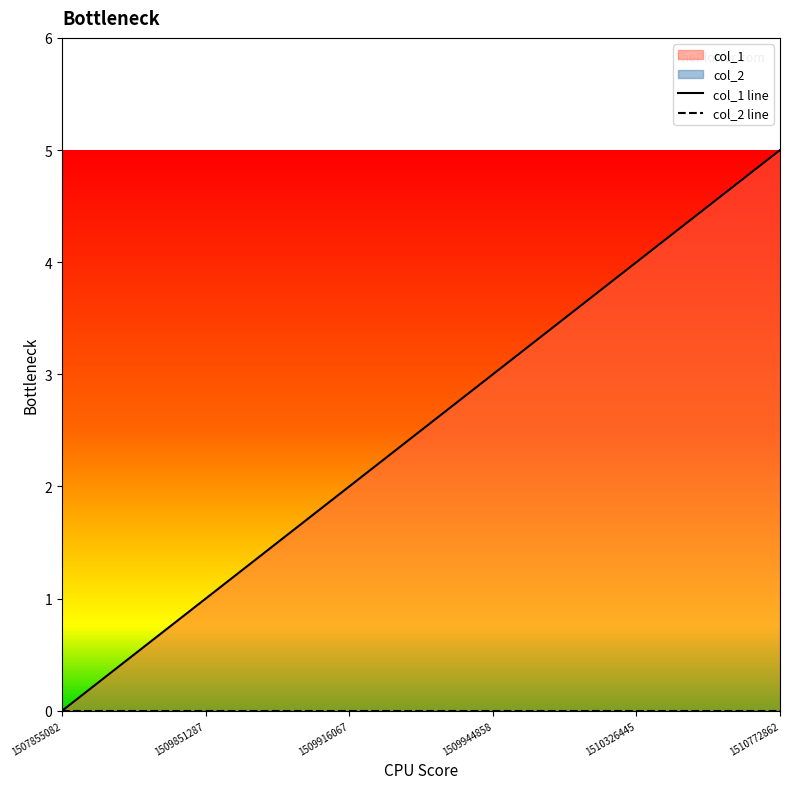

How many lines are shown in the chart?

2